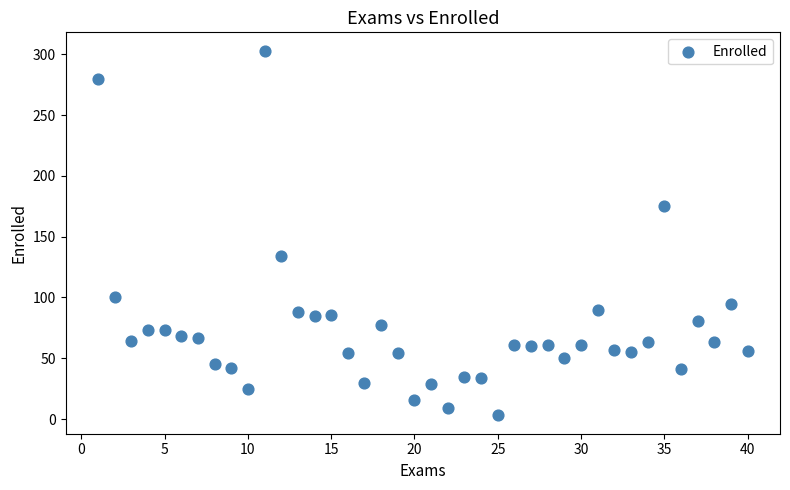

What is the range of Y values (max minus min)?

300